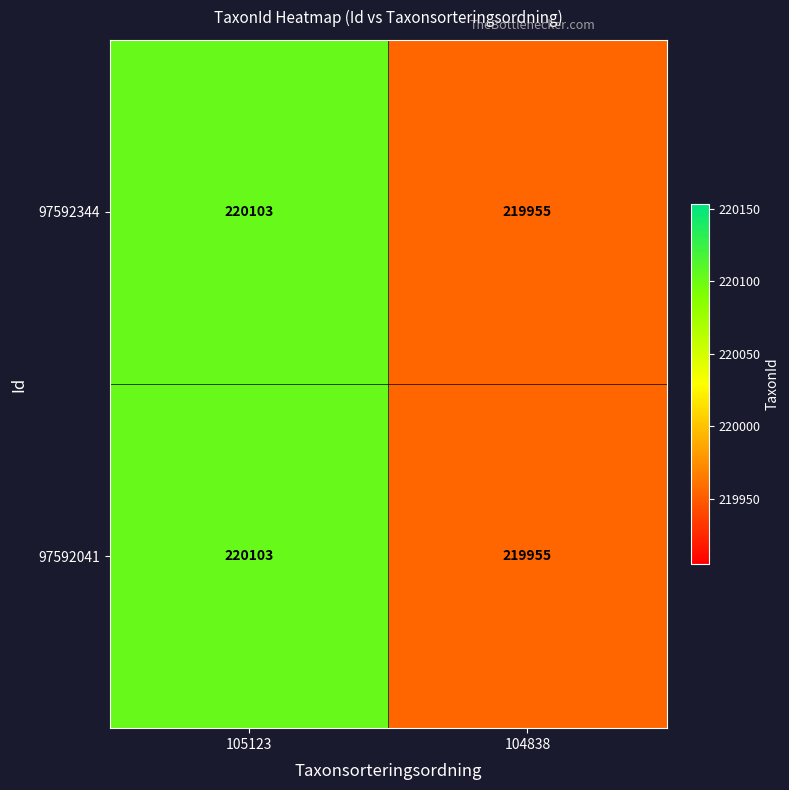

At which category is the sum across all series the highest?

105123